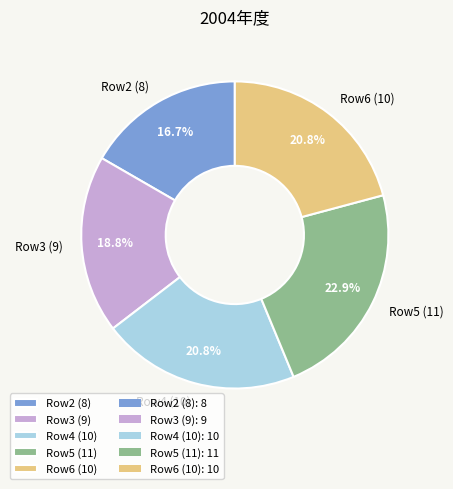

Is there a majority slice in this chart?

No